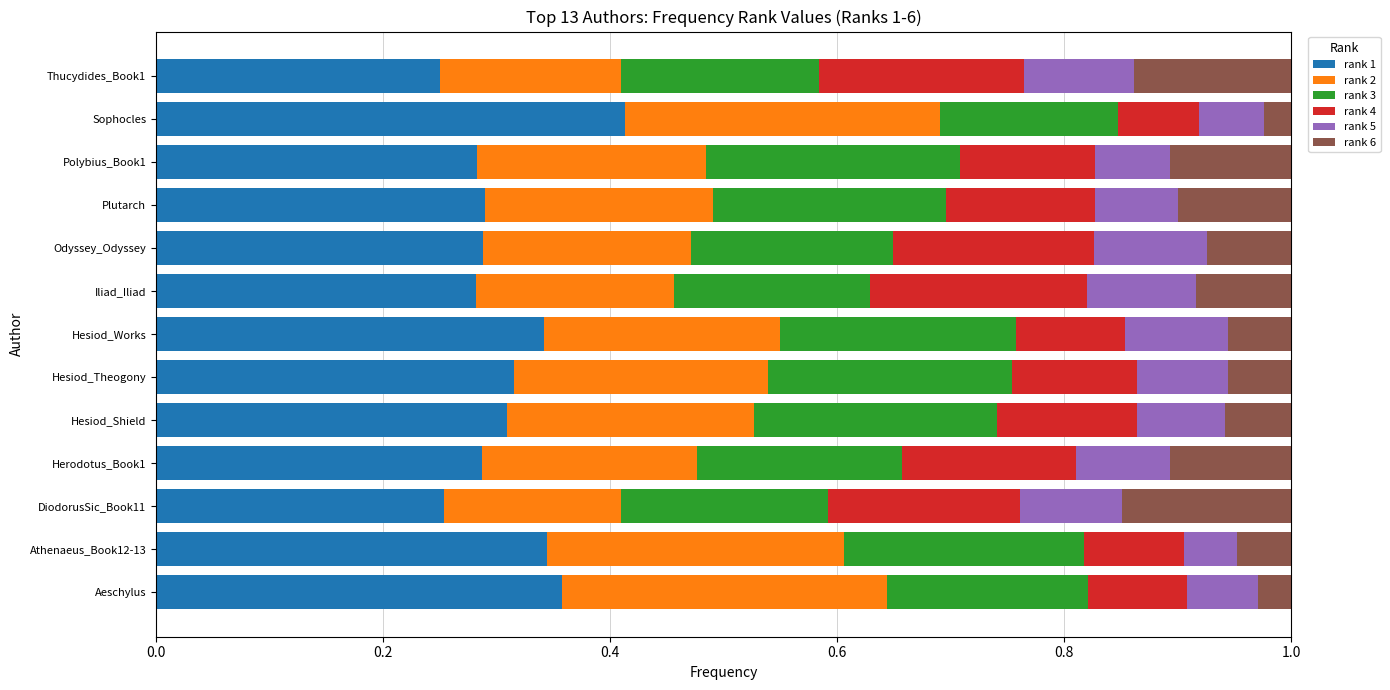

What is the total value across all series at Hesiod_Shield?

1.0